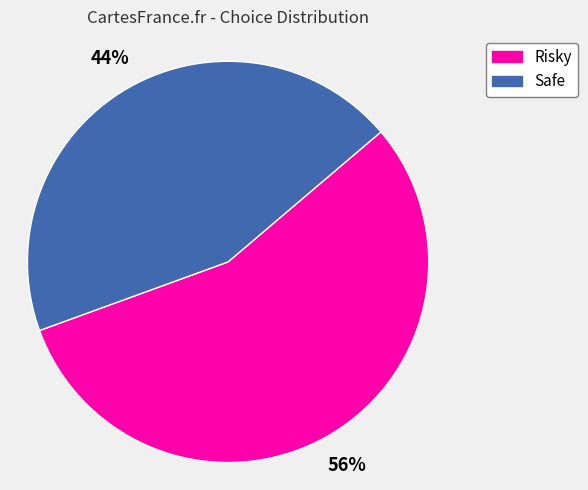

What is the largest slice in the pie chart?

Risky